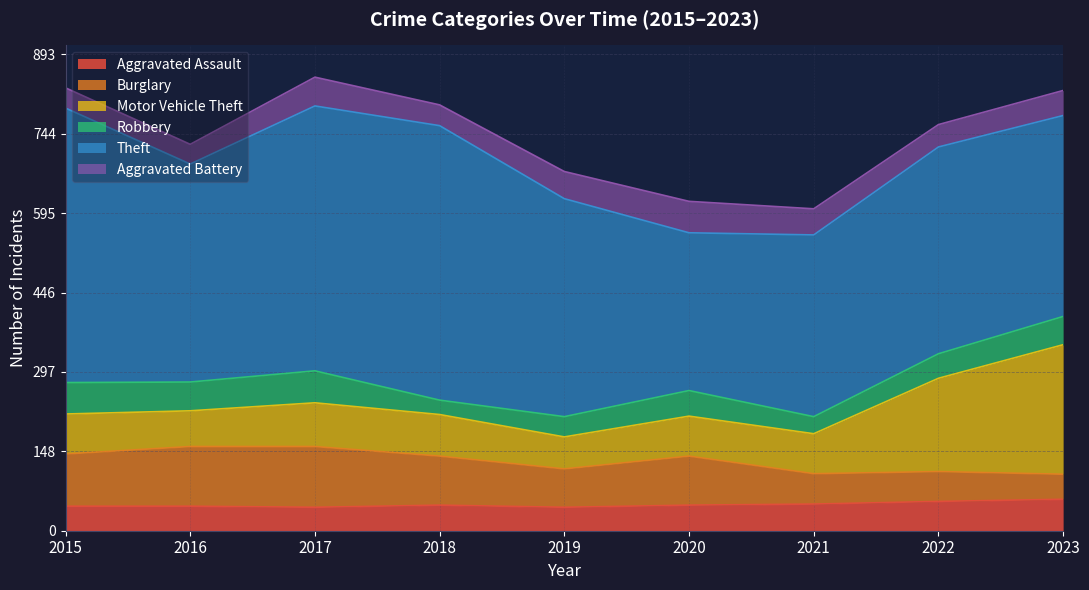

What is the difference between the maximum and minimum values in the Aggravated Battery series?

22